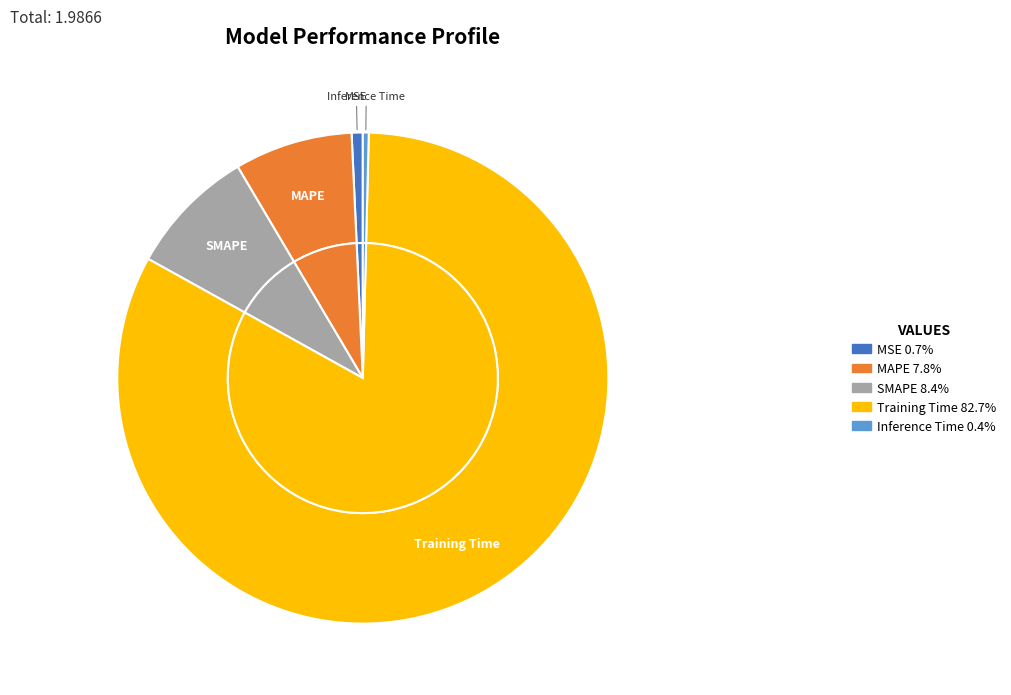

What percentage is NOT represented by MSE?

99.3%